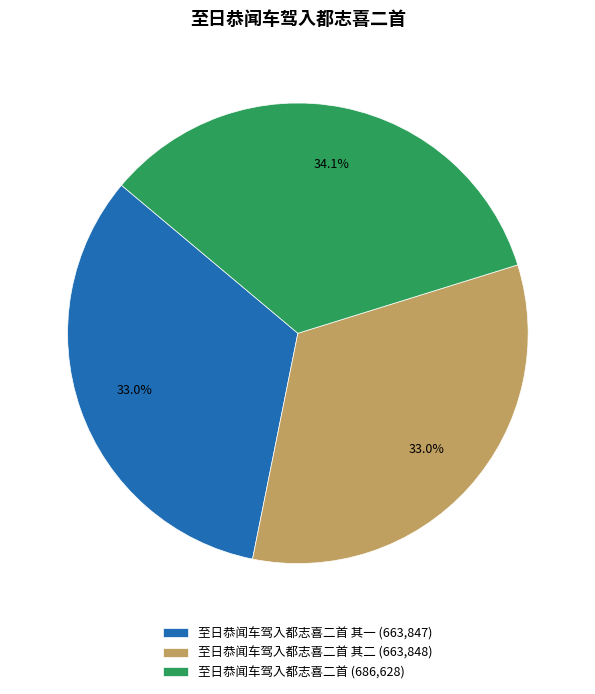

Do 至日恭闻车驾入都志喜二首 其二 (663,848) and 至日恭闻车驾入都志喜二首 (686,628) together represent more than half of the pie?

Yes